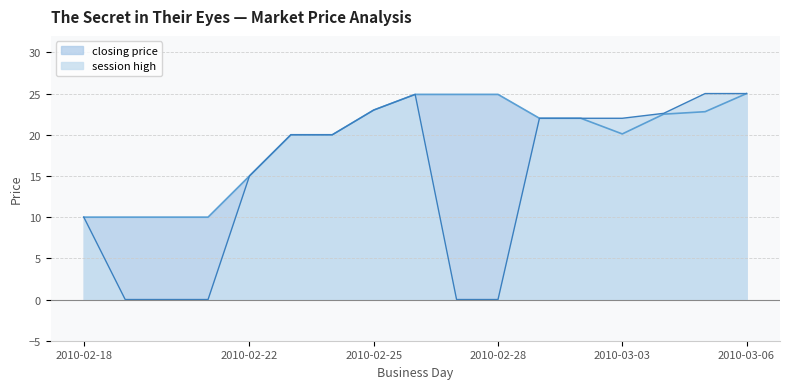

Count the number of categories in the chart.

17